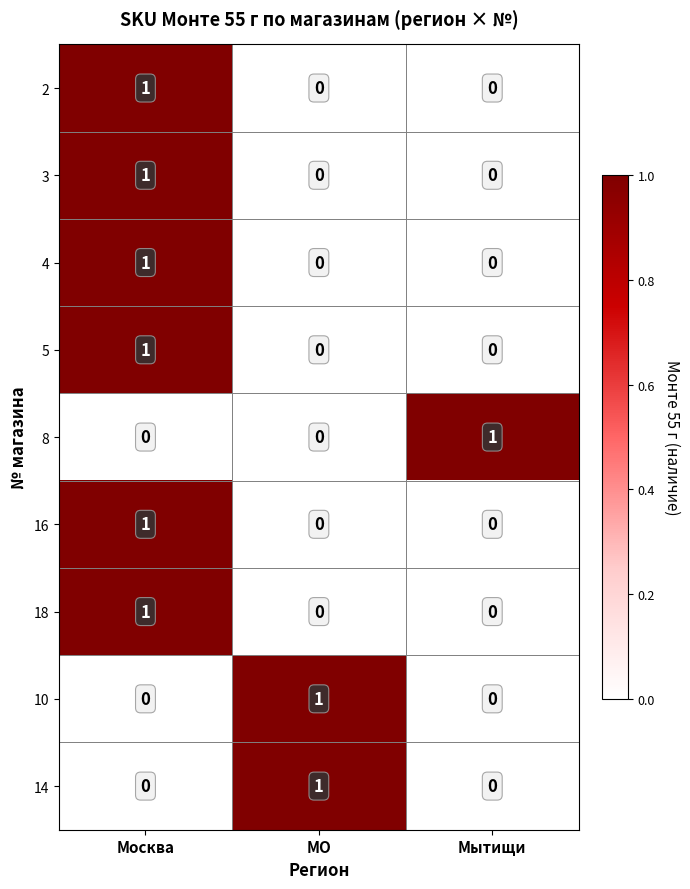

Count the 2 values in the range 0 to 1.

3